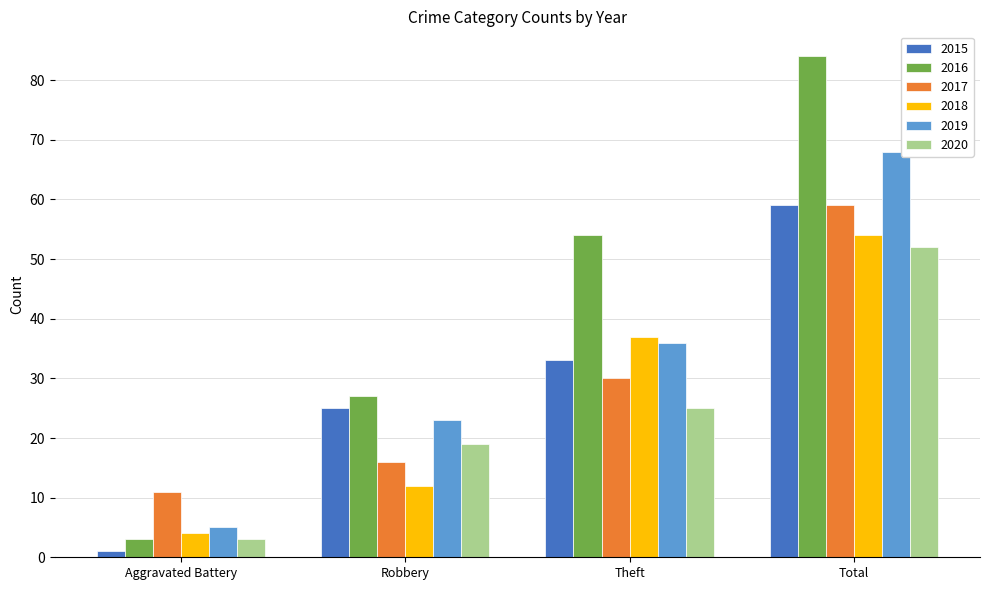

What is the difference between the 2018 values at Aggravated Battery and Total?

50